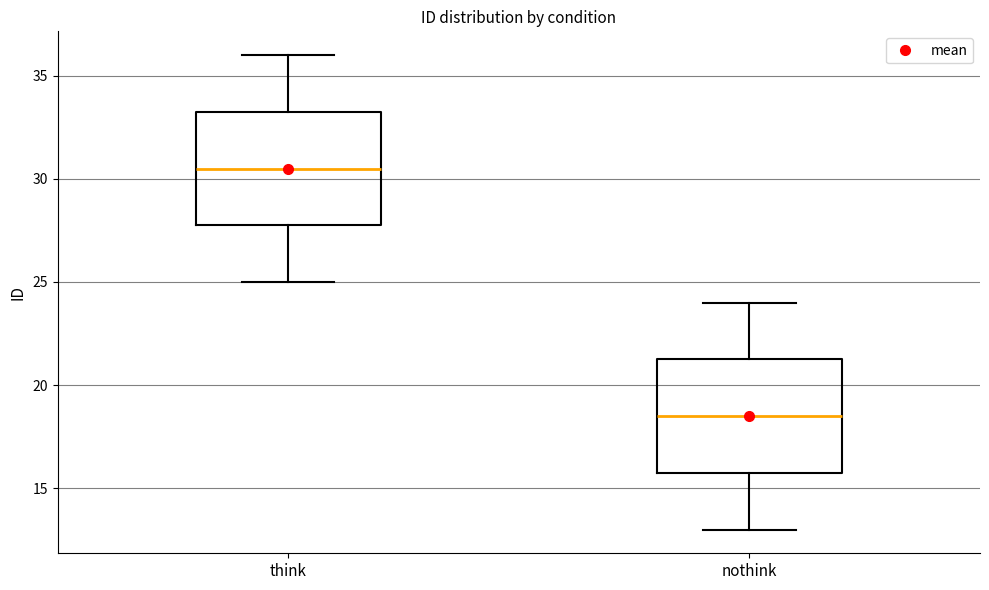

Reading left to right, read every box against the y-axis: the position of its median line, the range the box covers, and the ends of its whiskers. The values are not printed on the chart, so give them approximately, as read against the axis.

think: median 30.5, box 28.0 to 33.5, whiskers 25.0 to 36.0
nothink: median 18.5, box 16.0 to 21.5, whiskers 13.0 to 24.0